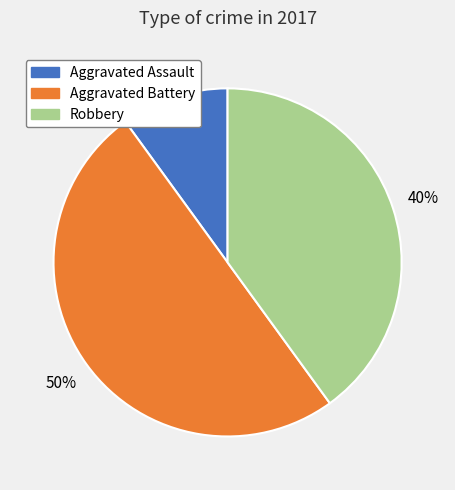

To the nearest percent, what is the combined percentage of Robbery and Aggravated Assault?

50%